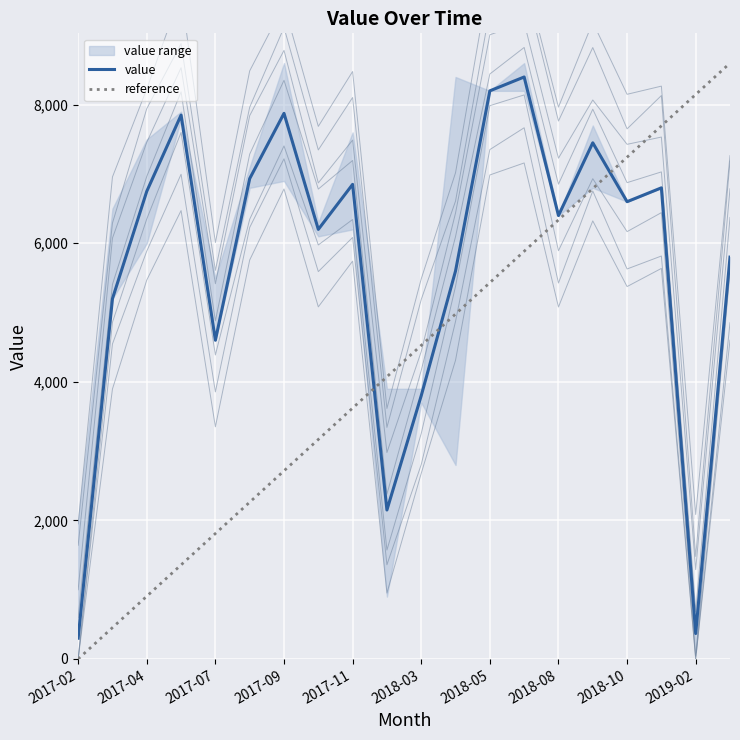

How many intersections are there between value and reference?

3